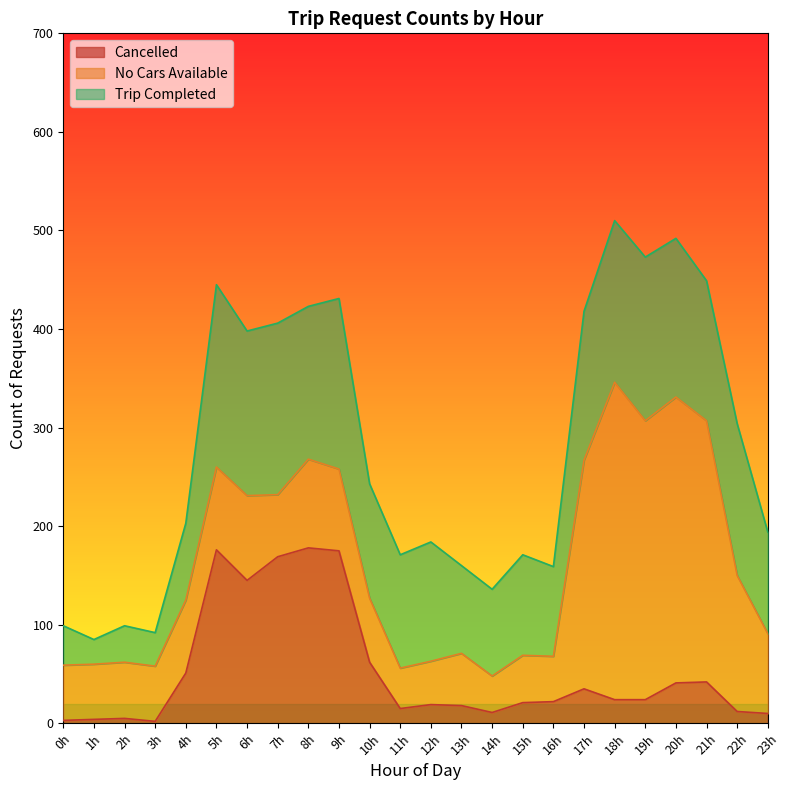

What is the minimum value for No Cars Available?

37